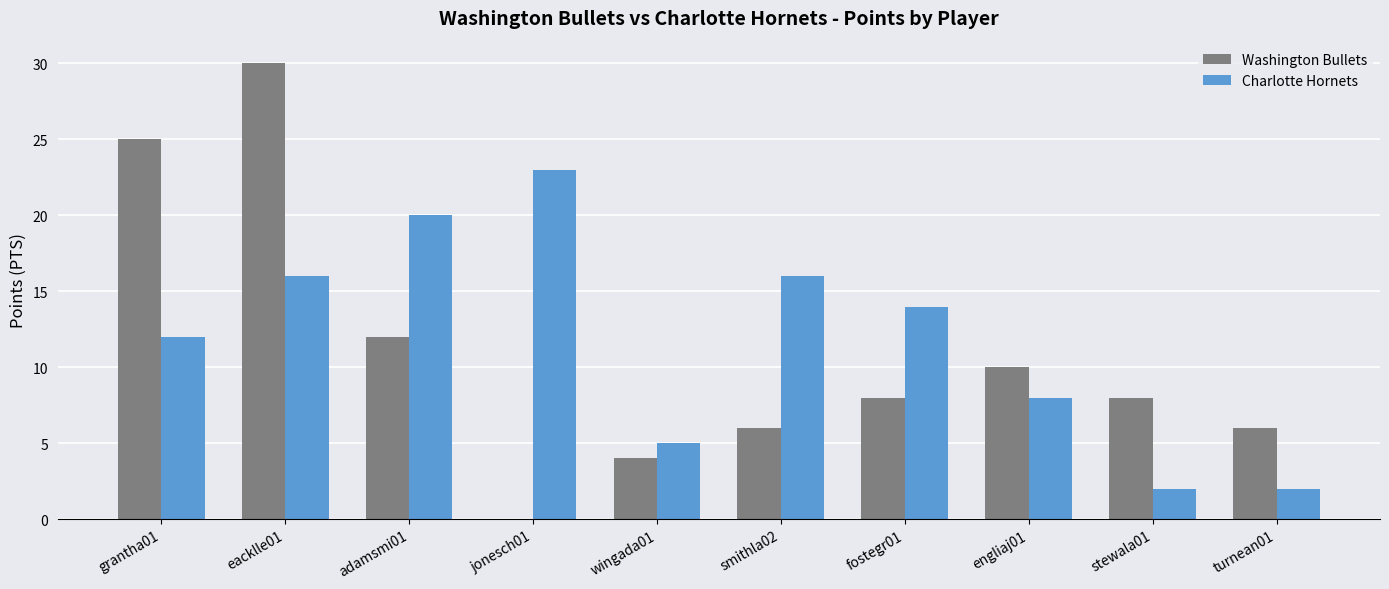

How many positive values does the Washington Bullets series have?

9